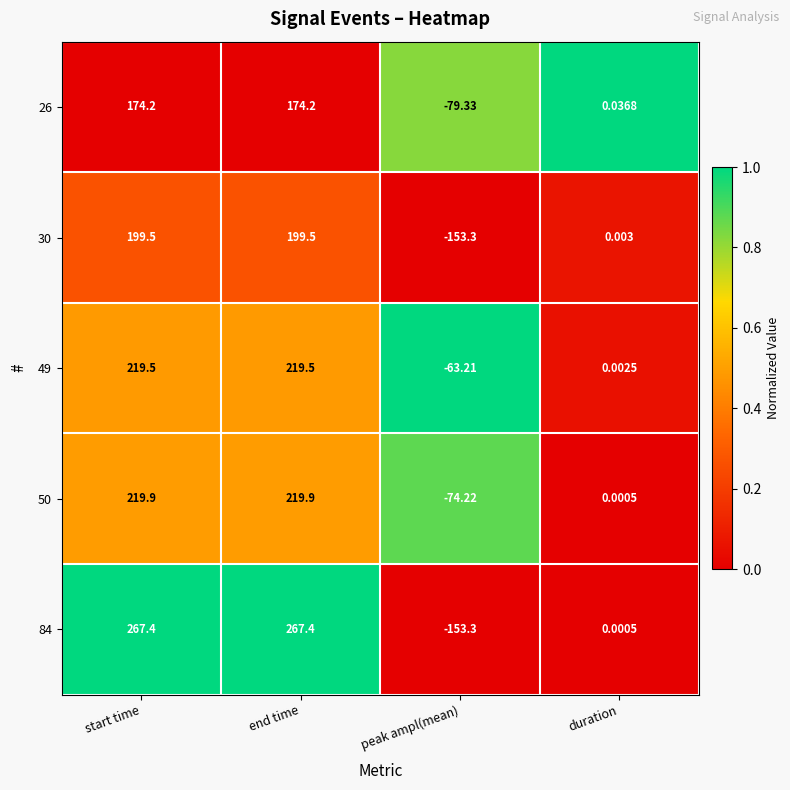

At which category does the chart reach its minimum across all series?

peak ampl(mean)